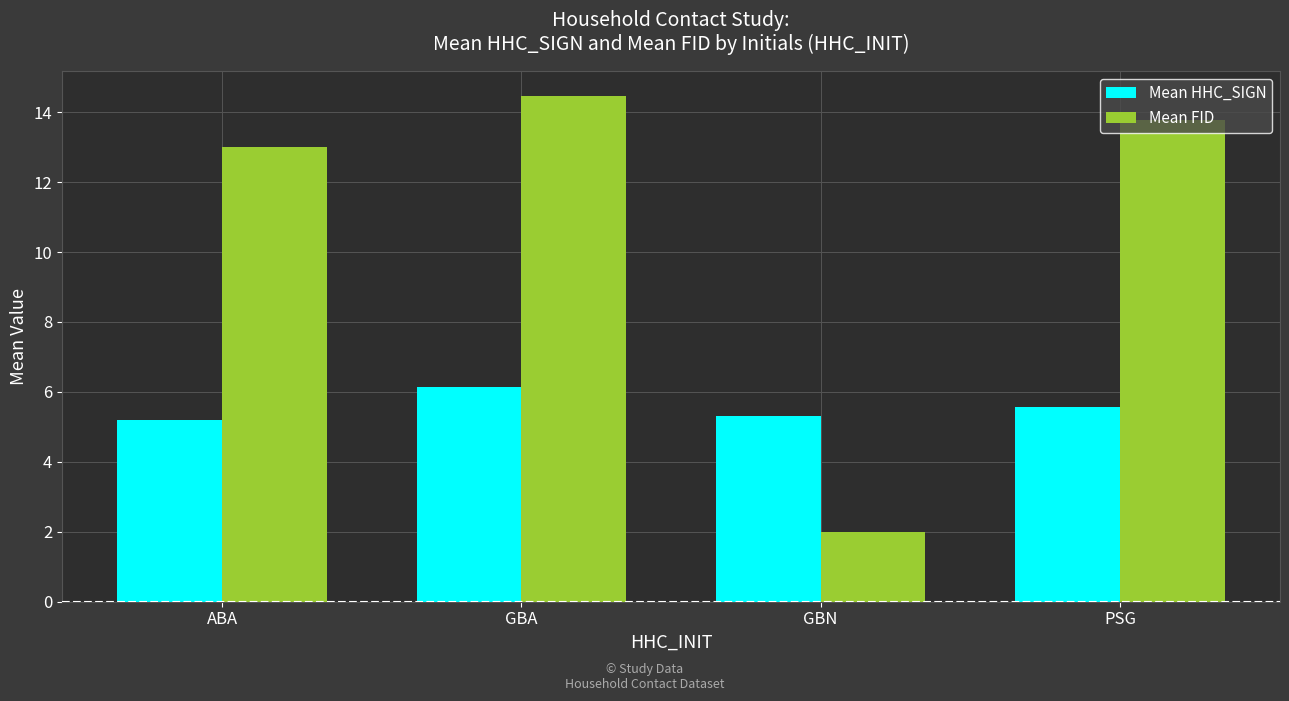

The value of Mean HHC_SIGN at GBA is 6.1. True or false?

True